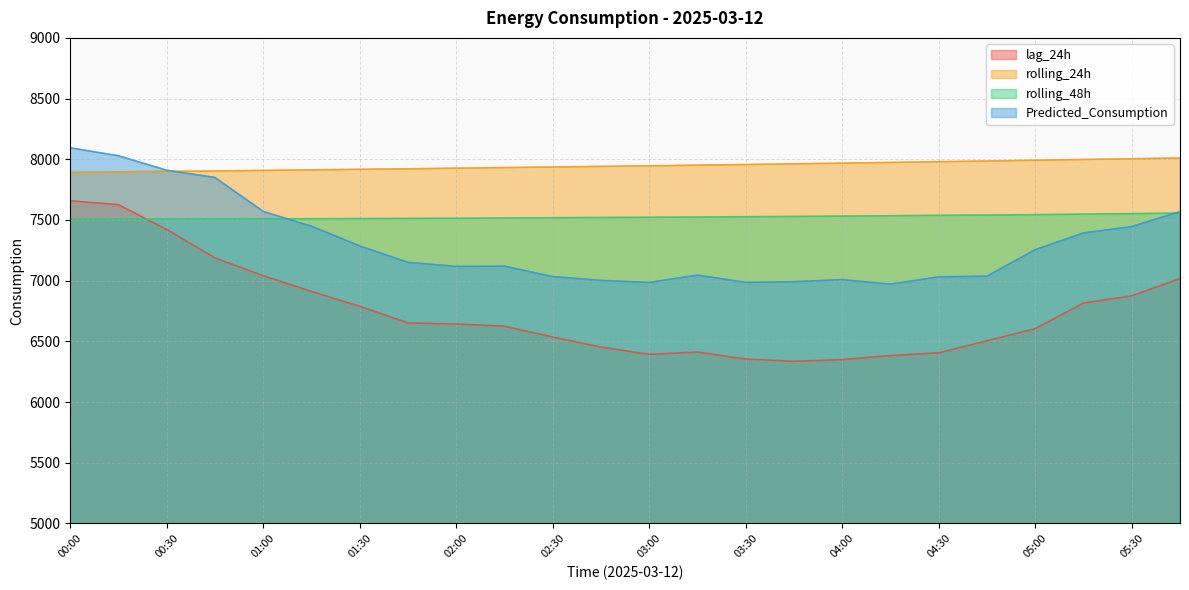

What is the average value of the rolling_48h series?

7524.5